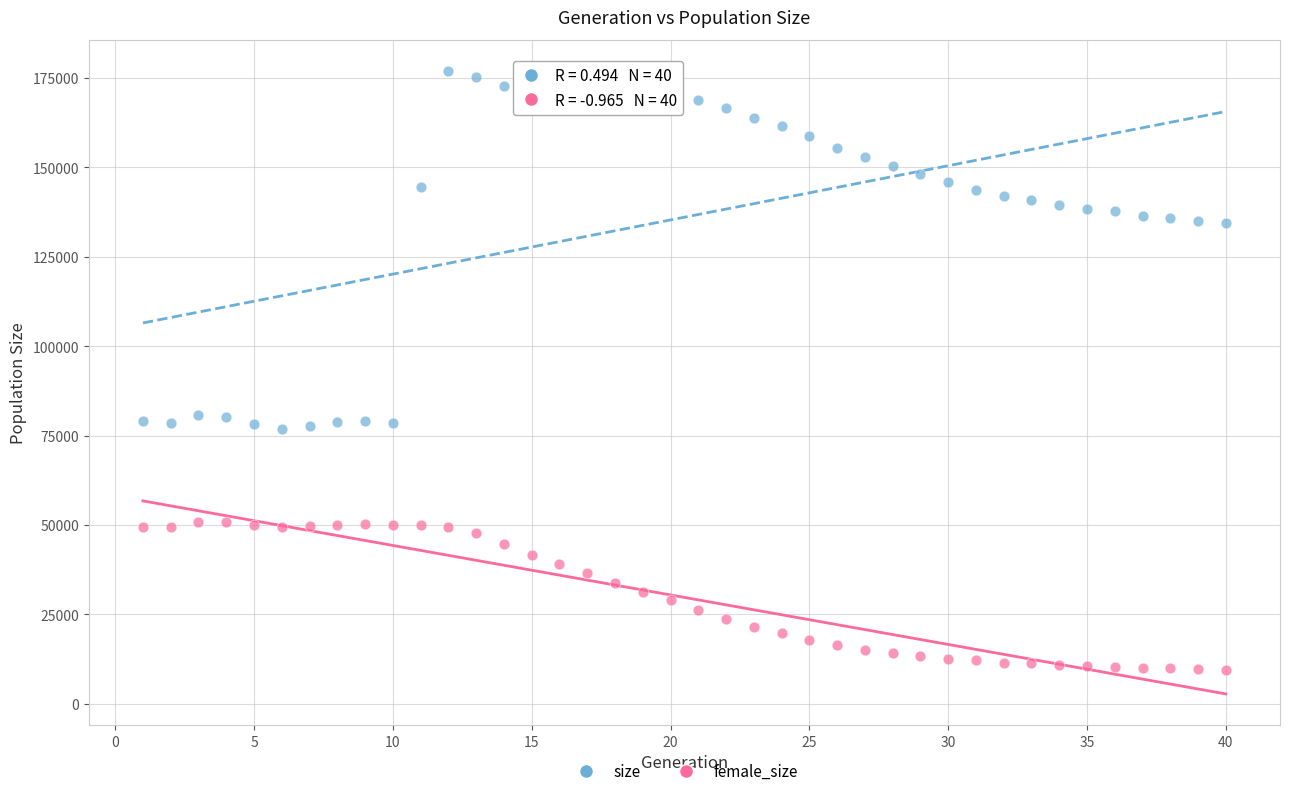

Which series reaches the minimum Y coordinate?

female_size